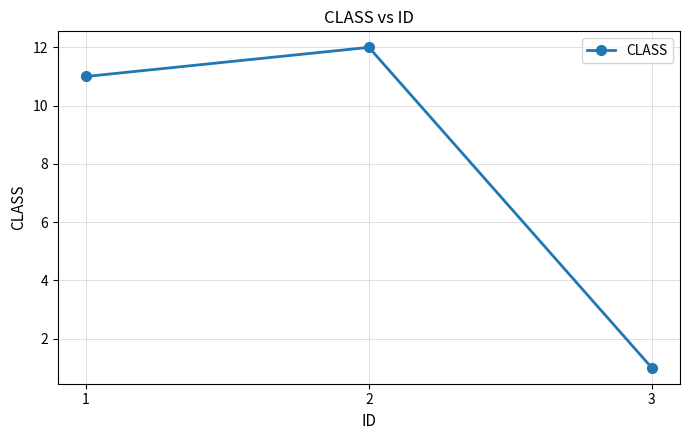

Is it true that the value at 3 is 1?

True